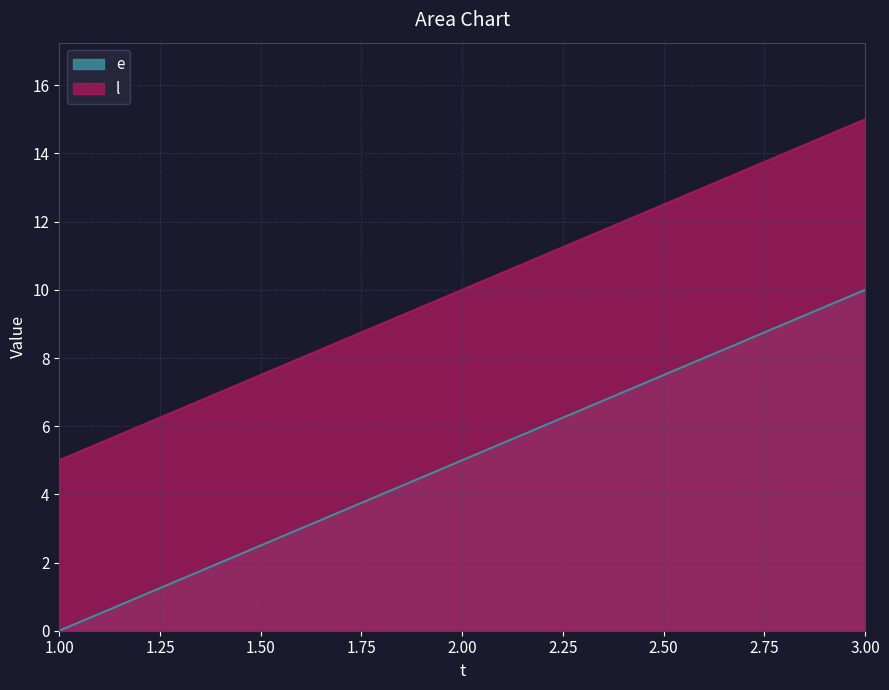

Reading right to left, transcribe all the data shown in this chart.

e: 3.00=10	2.00=5	1.00=0
l: 3.00=15	2.00=10	1.00=5